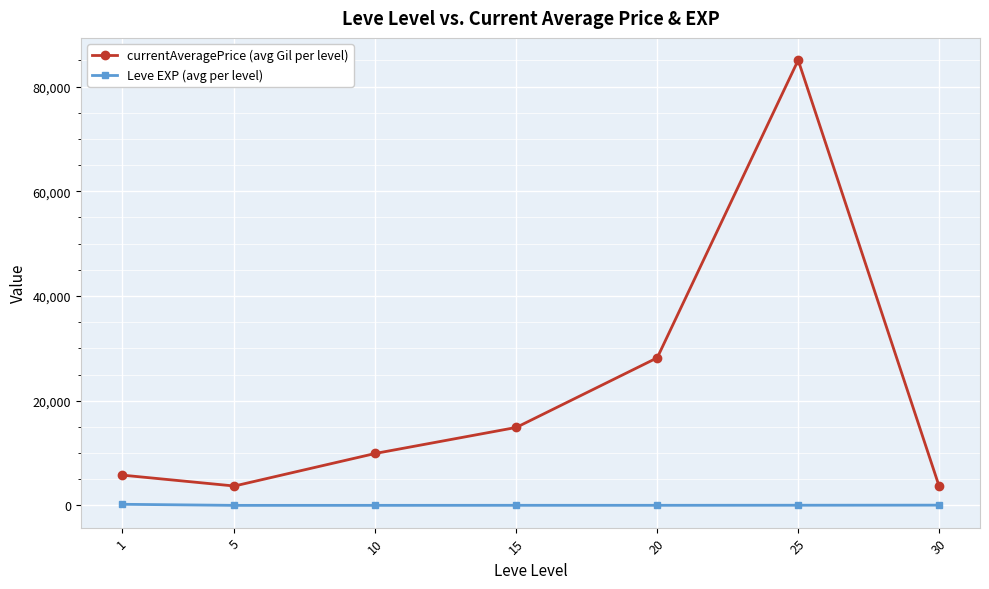

The currentAveragePrice (avg Gil per level) series shows 9245.8 at 1. True or false?

False